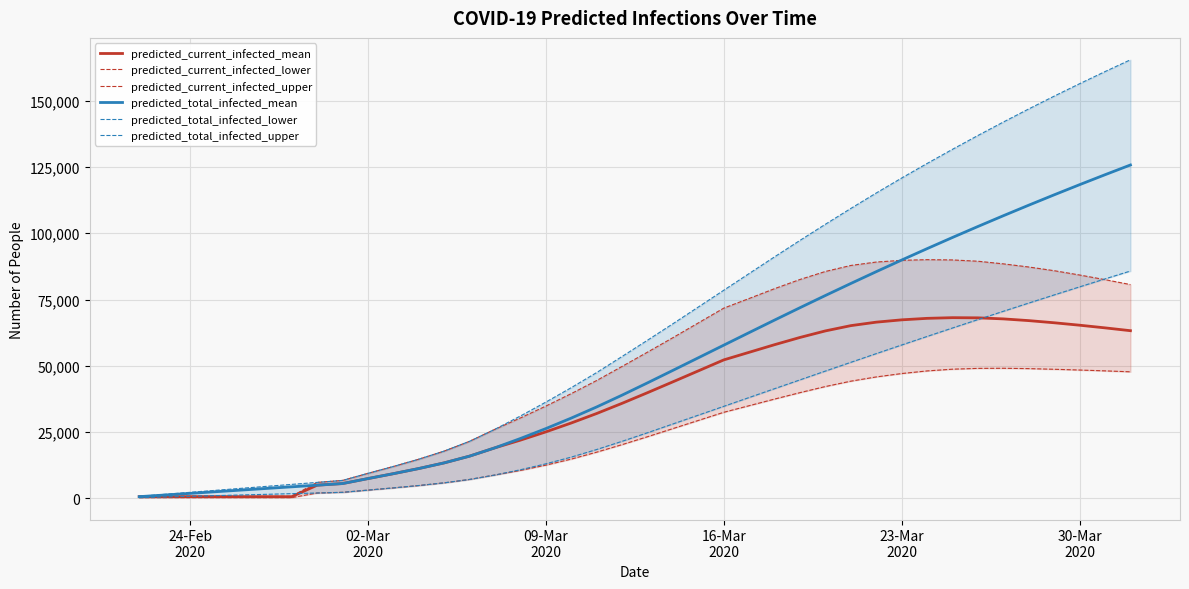

What is the value of the predicted_total_infected_upper point at the 7th from the left?

5250